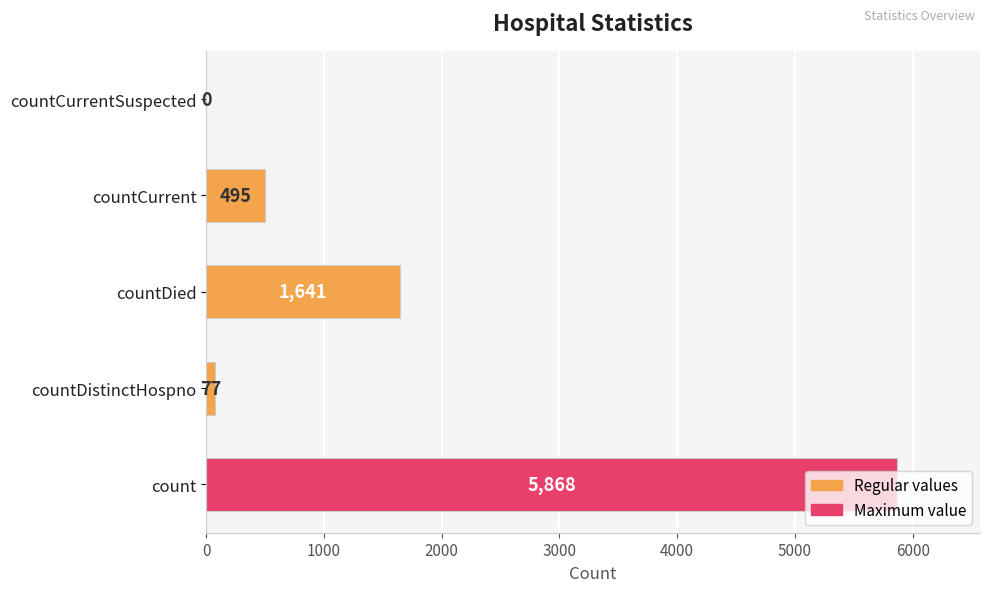

What is the sum of all values?

8081